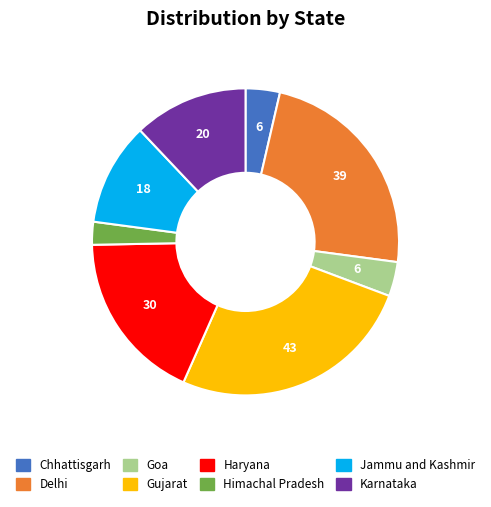

What is the smallest slice in the pie chart?

Himachal Pradesh